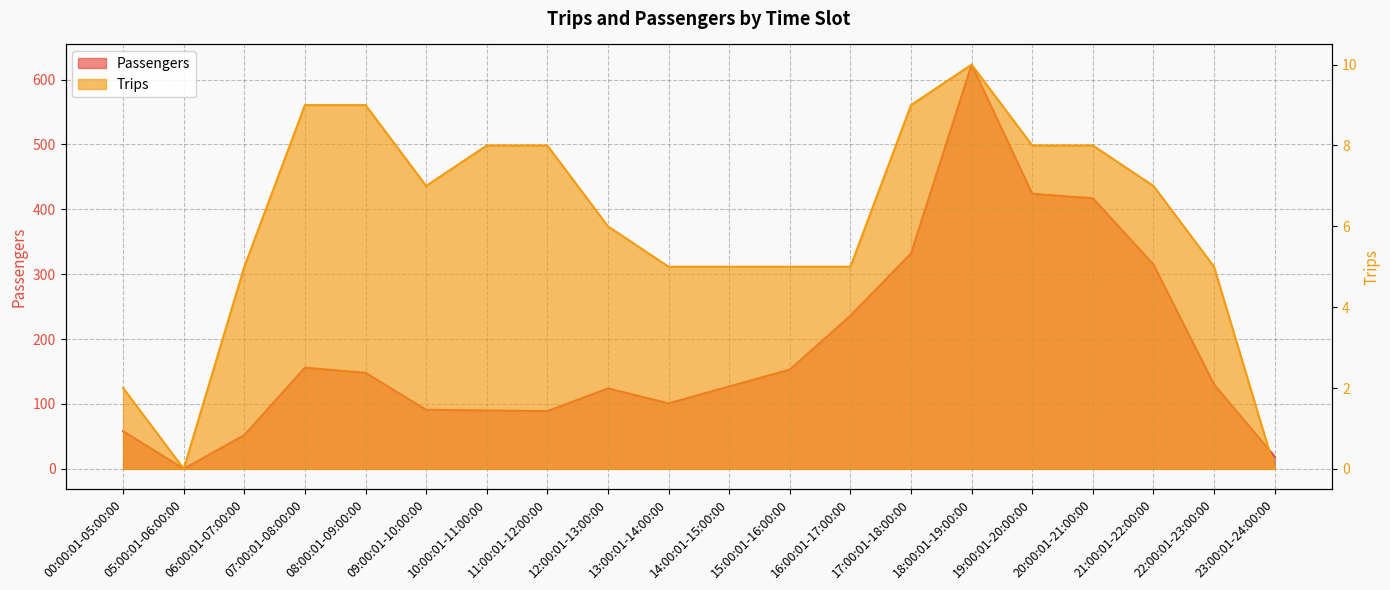

What is the difference between the maximum and minimum values in the Passengers series?

623